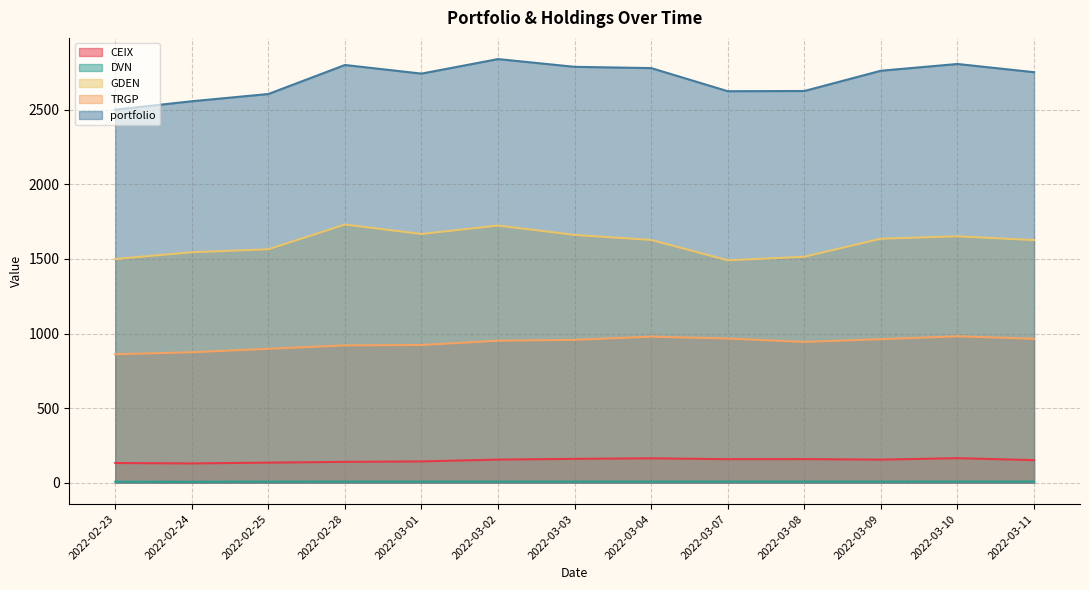

What are all the series names shown in the legend?

CEIX, DVN, GDEN, TRGP, portfolio